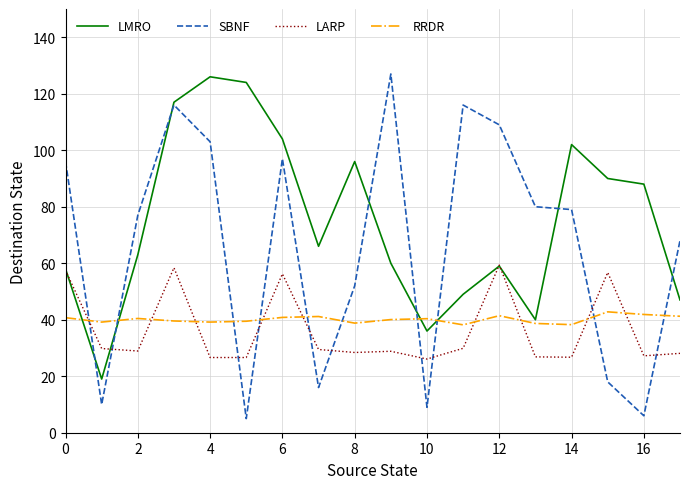

Count the number of categories in the chart.

18